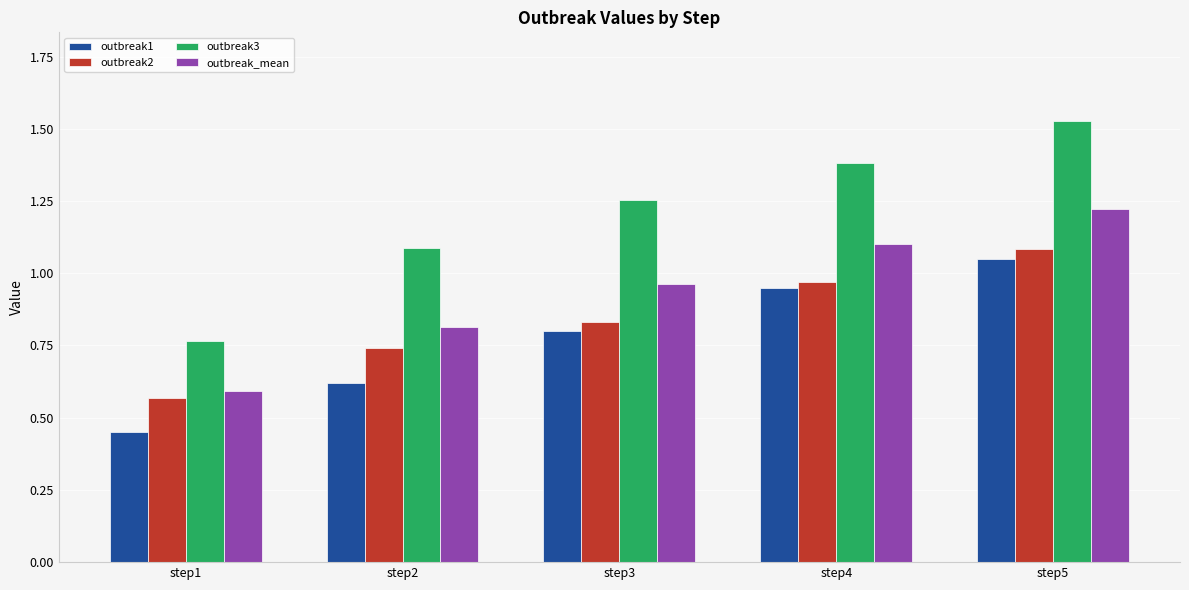

At how many categories does at least one series exceed 1?

4